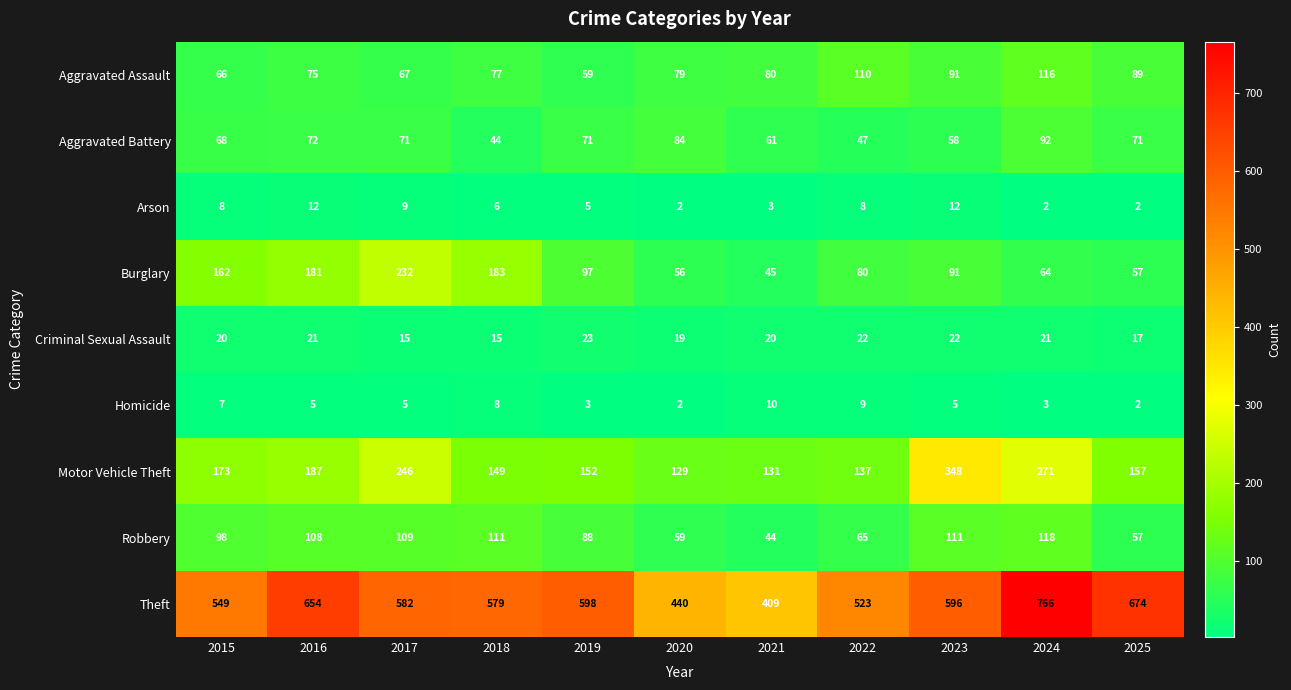

List the series in order of their peak value, highest first.

Theft, Motor Vehicle Theft, Burglary, Robbery, Aggravated Assault, Aggravated Battery, Criminal Sexual Assault, Arson, Homicide